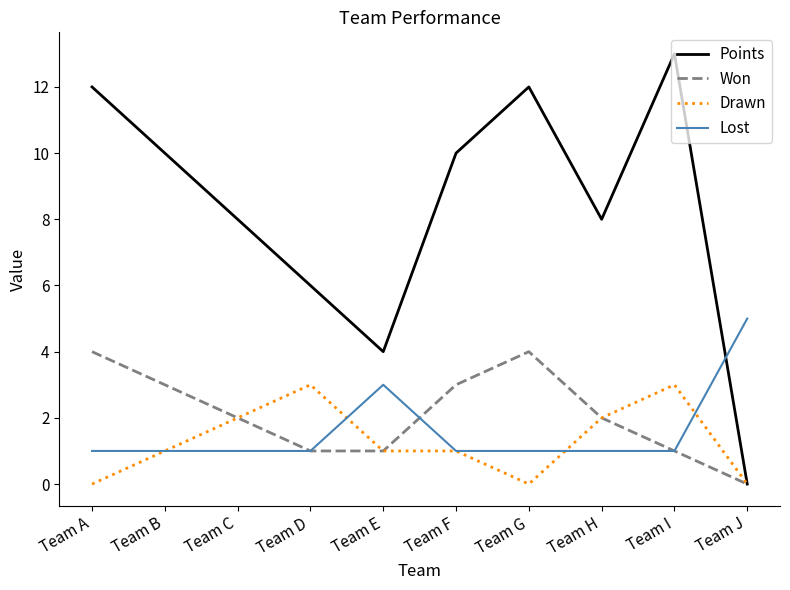

True or false: Lost and Points cross at least once.

True